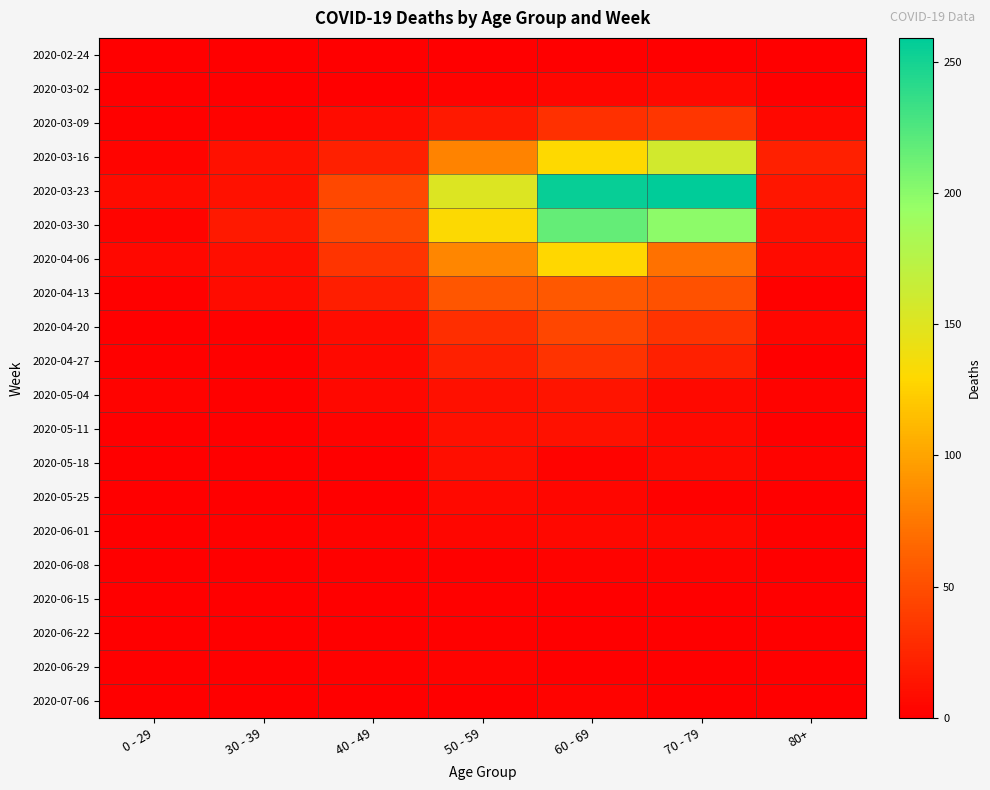

What is the spread (max minus min) of values at 70 - 79?

259